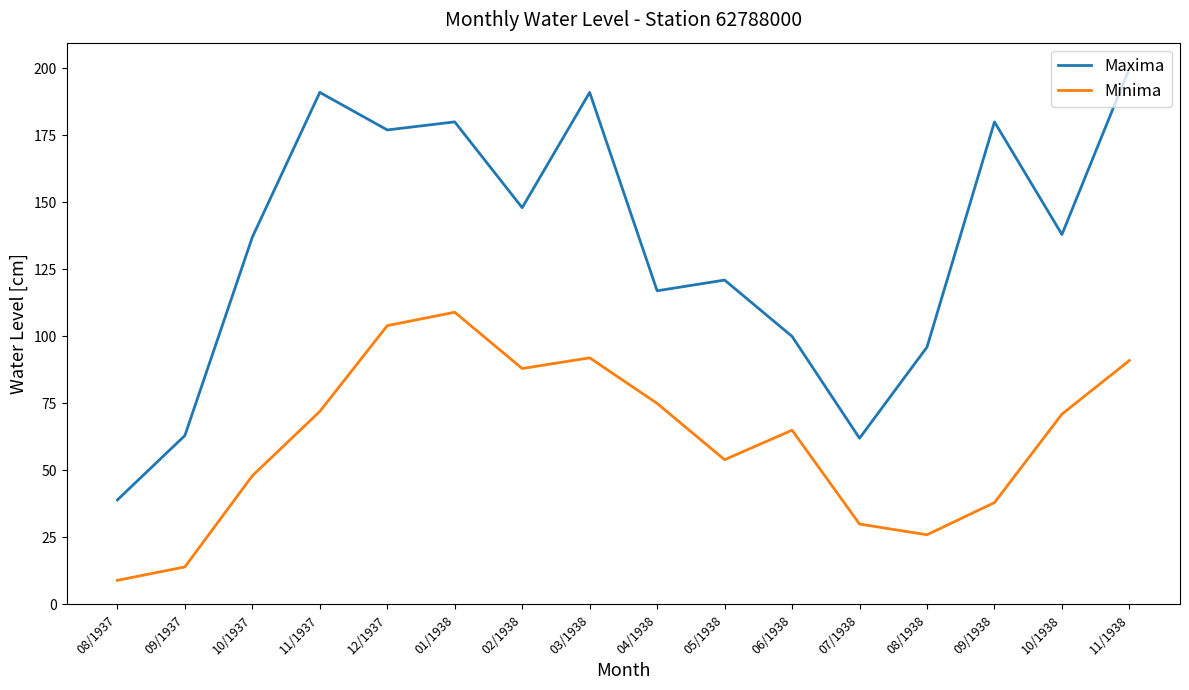

Is the value of Maxima at 08/1938 greater than the value of Minima at 10/1937?

Yes